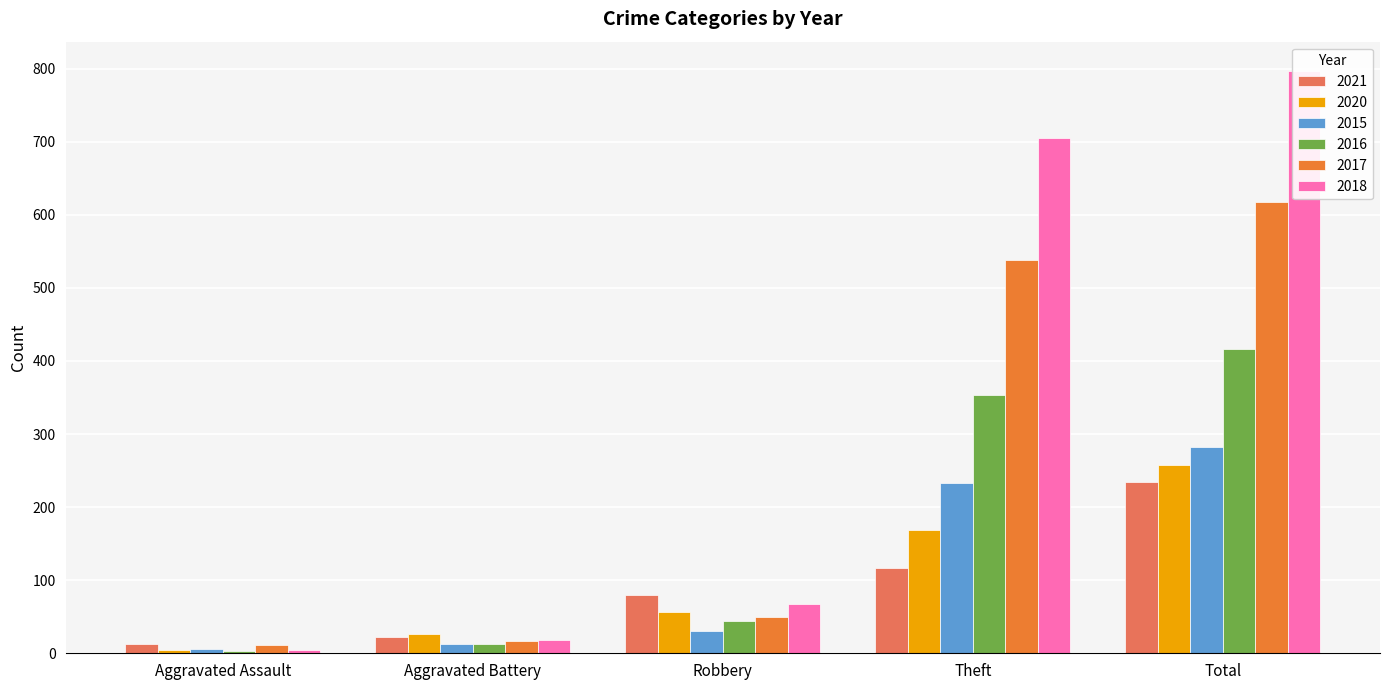

What position from the left is Robbery?

3